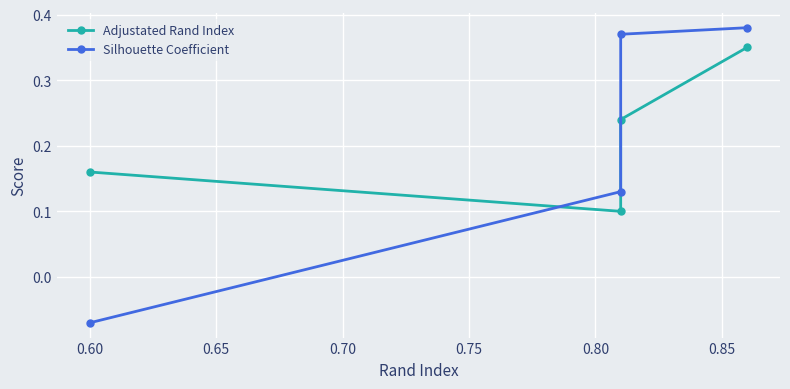

Rank the series at 0.60 from lowest to highest value.

Silhouette Coefficient, Adjustated Rand Index